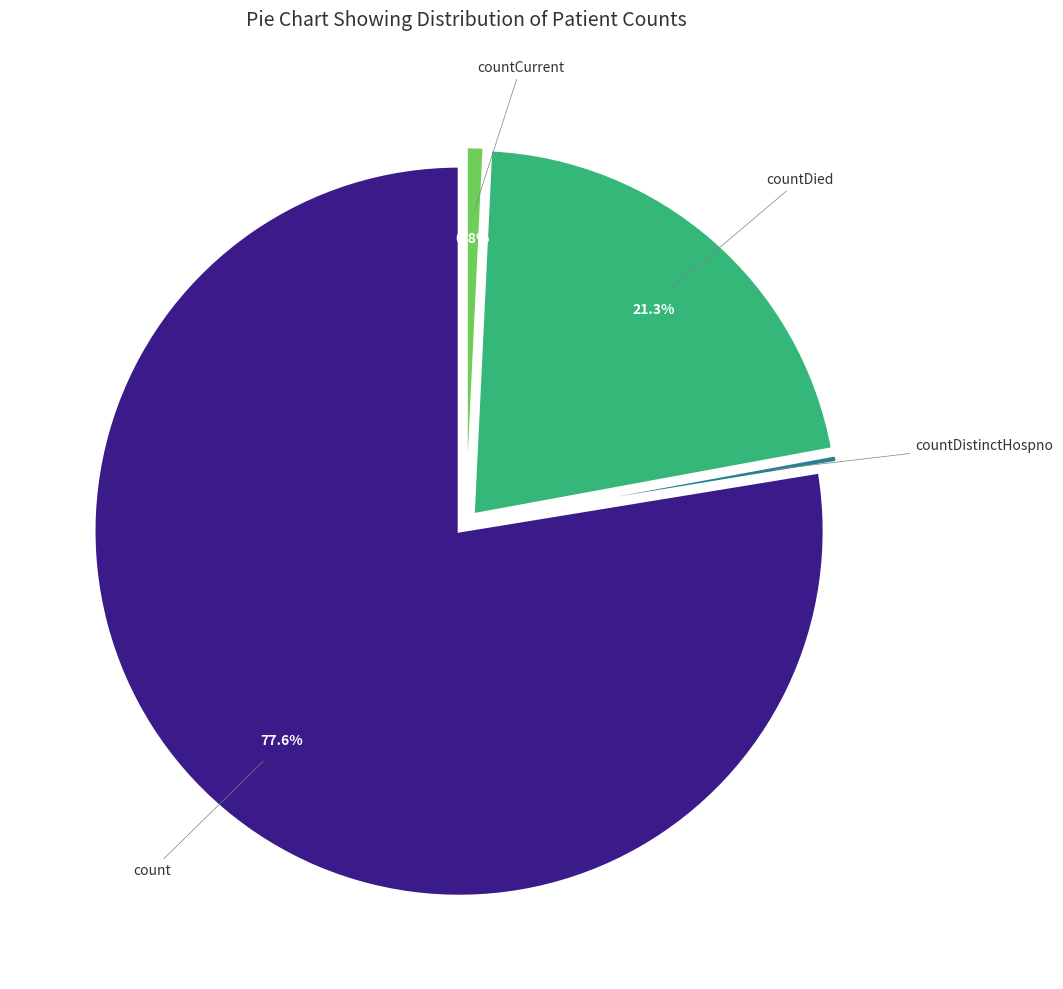

Is there any slice that represents more than half of the pie?

Yes